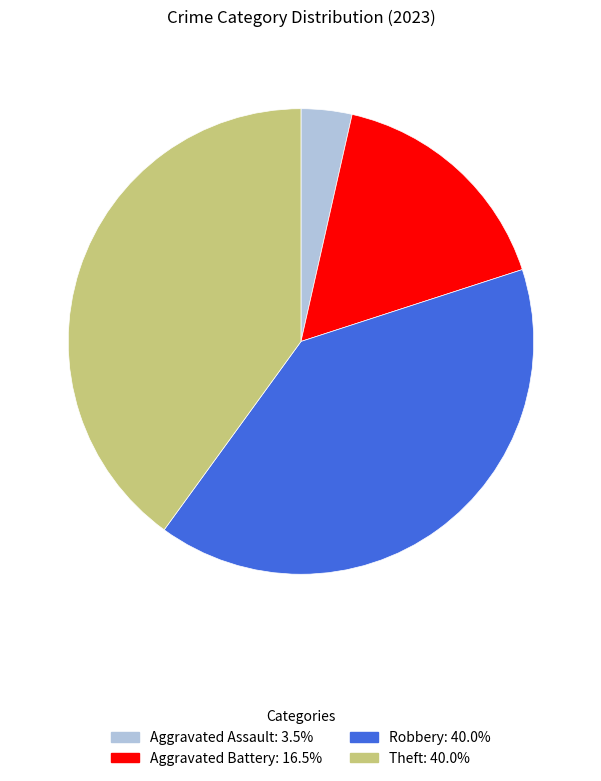

Combined, do Theft and Aggravated Battery account for over 50%?

Yes